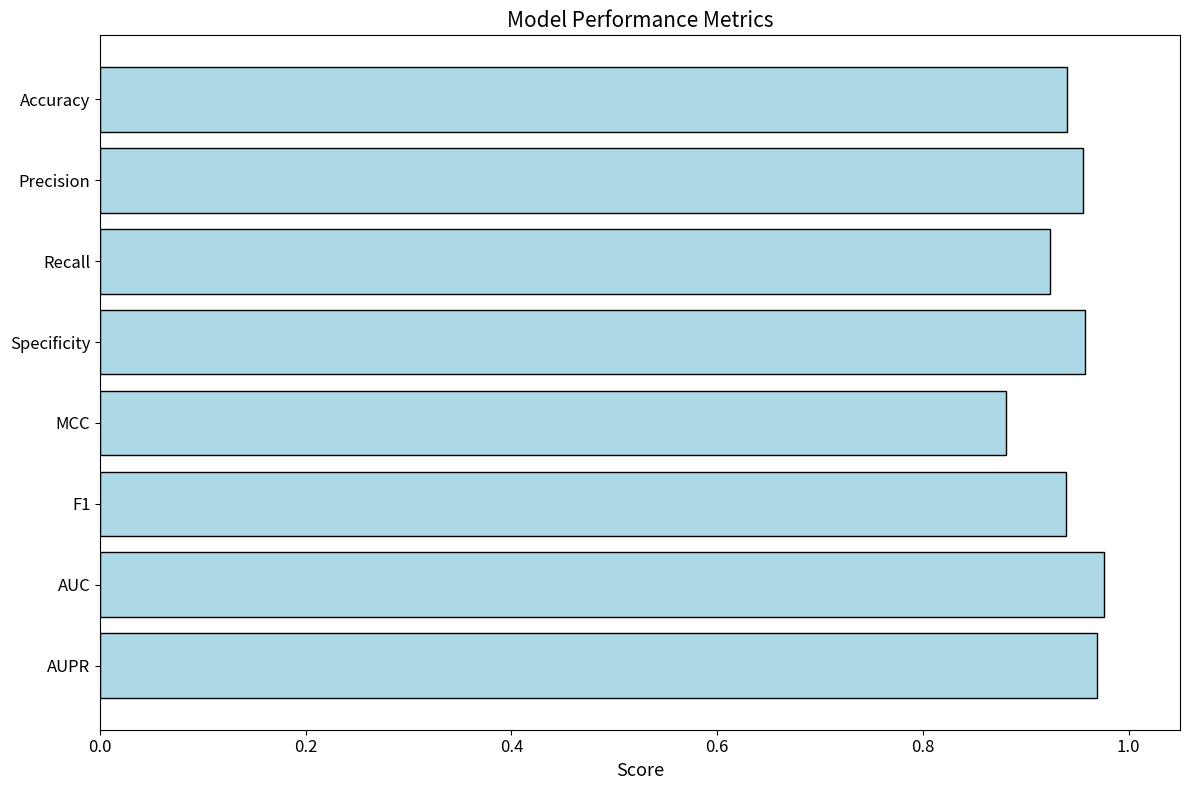

At which category does the chart reach its minimum across all series?

MCC